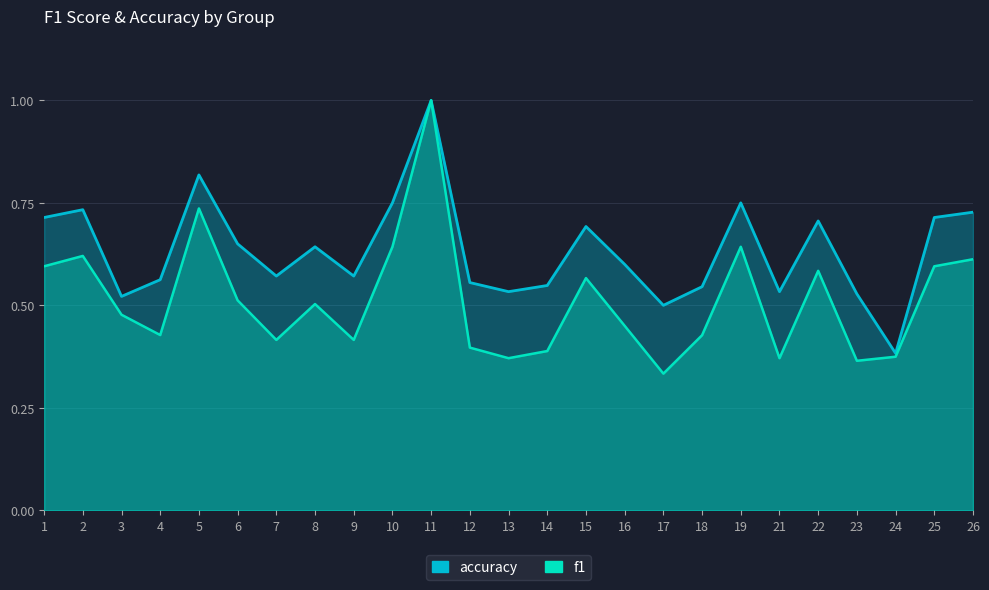

Rank the series by their average value, from highest to lowest.

accuracy, f1